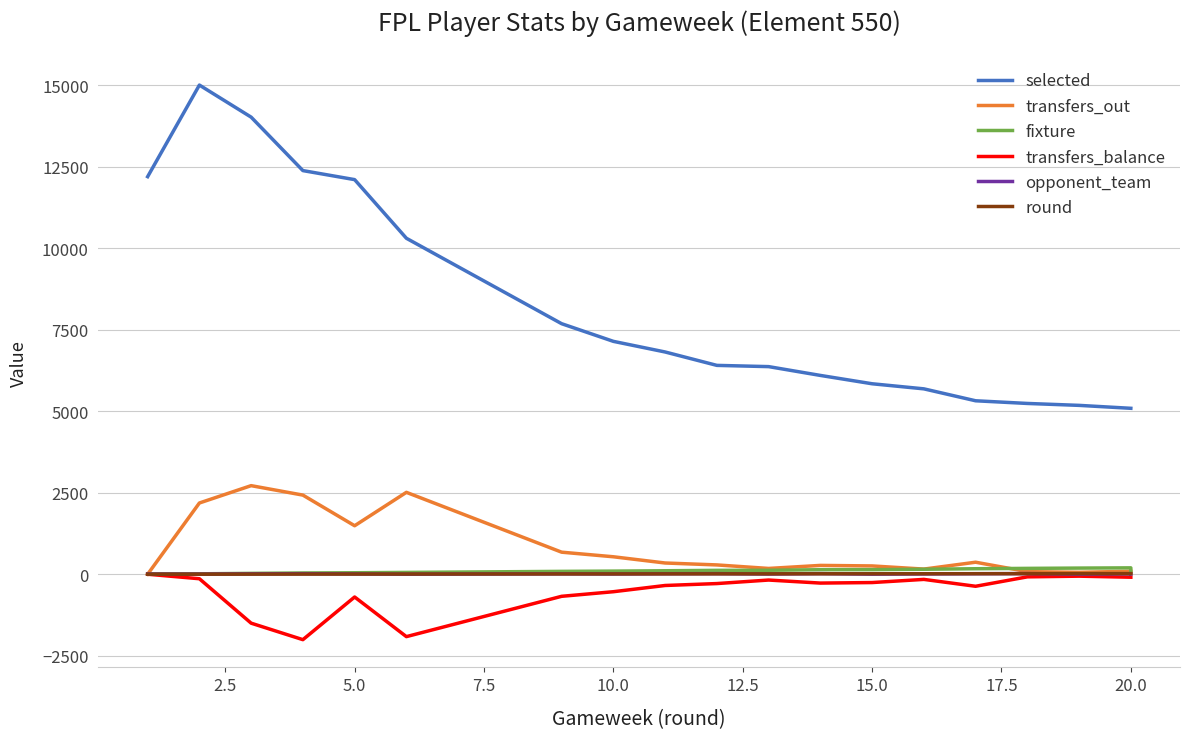

True or false: transfers_balance and selected intersect in this chart.

False